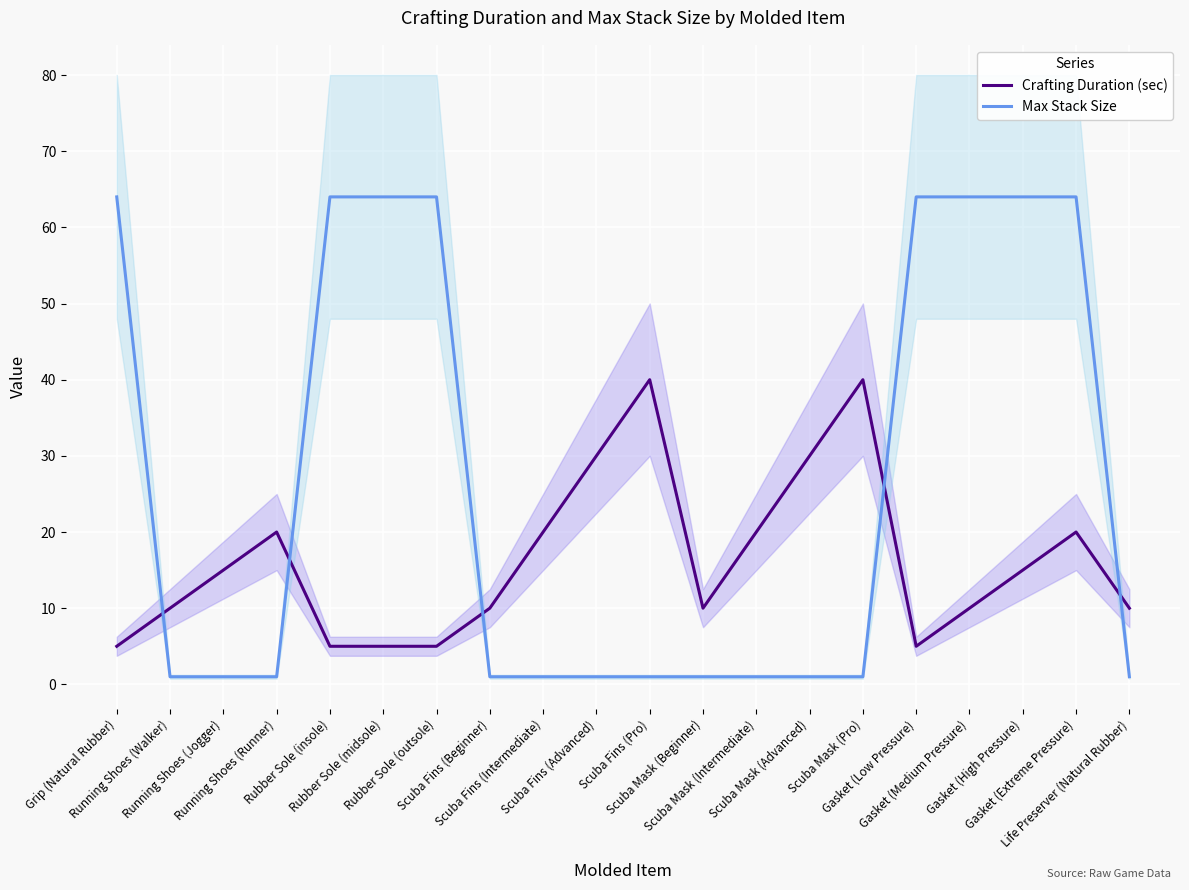

How many lines are shown in the chart?

2